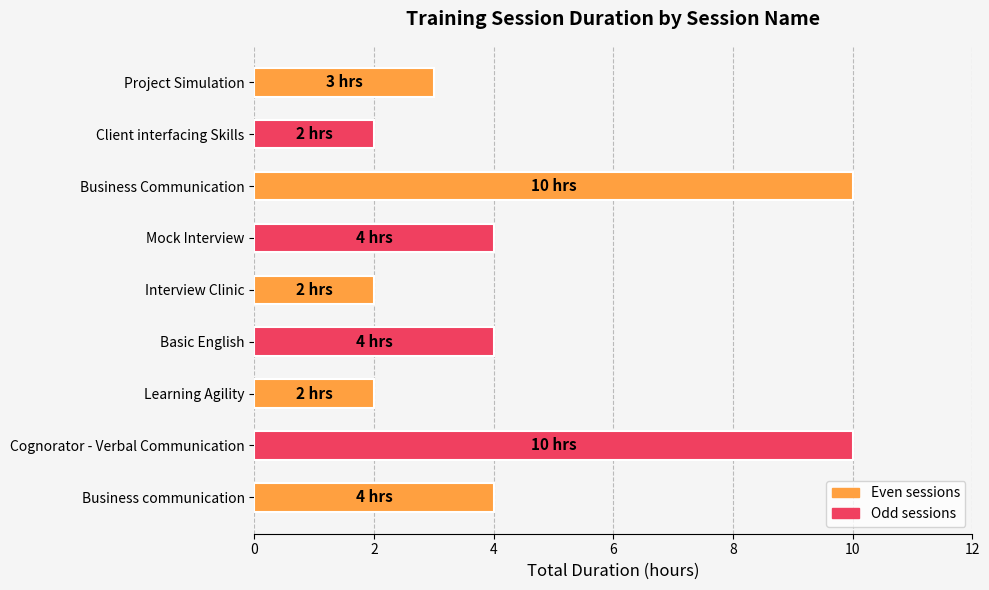

How many distinct data groups are displayed?

1